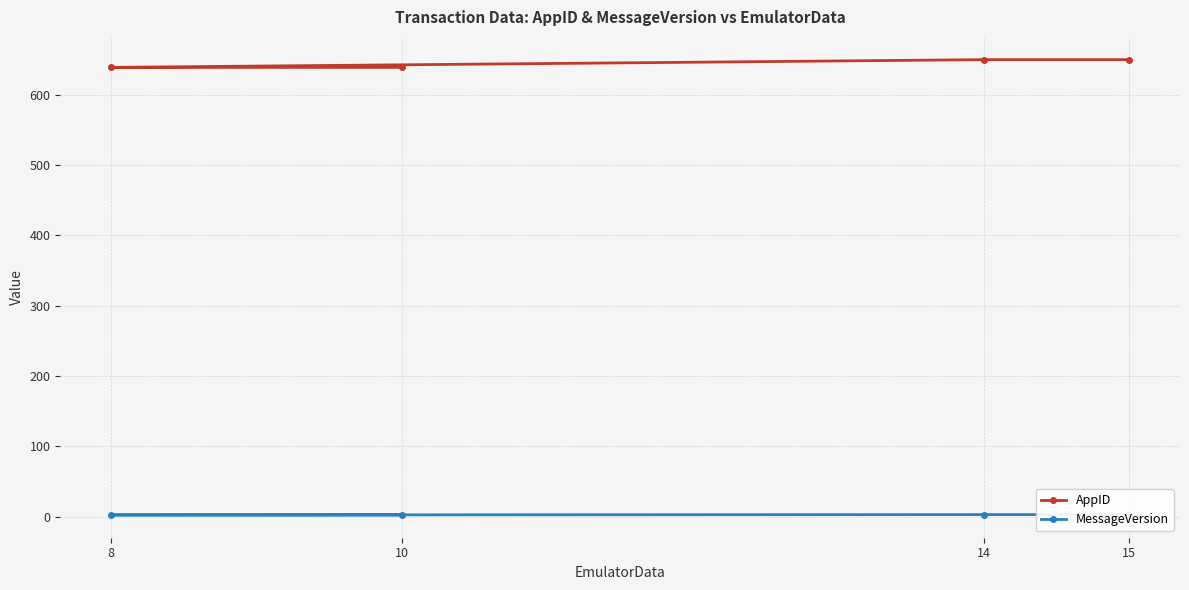

True or false: AppID and MessageVersion intersect in this chart.

False